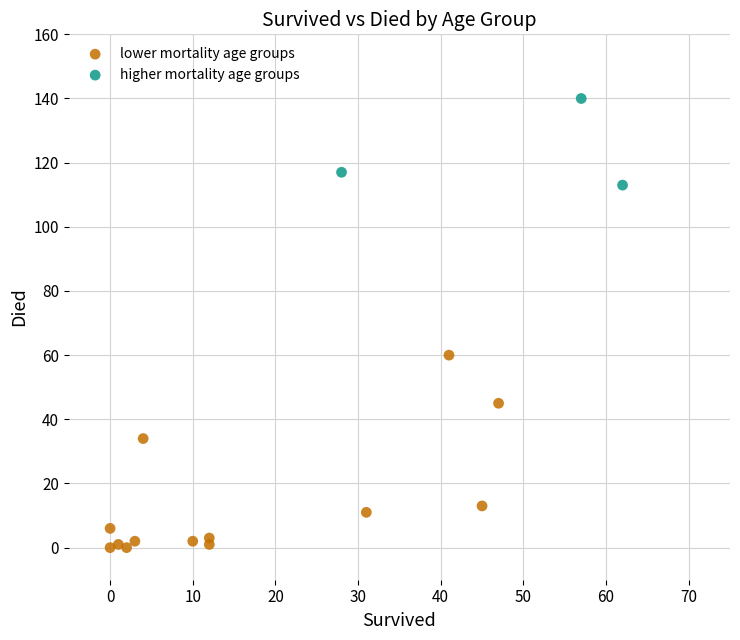

Which series contains the highest Y value?

higher mortality age groups